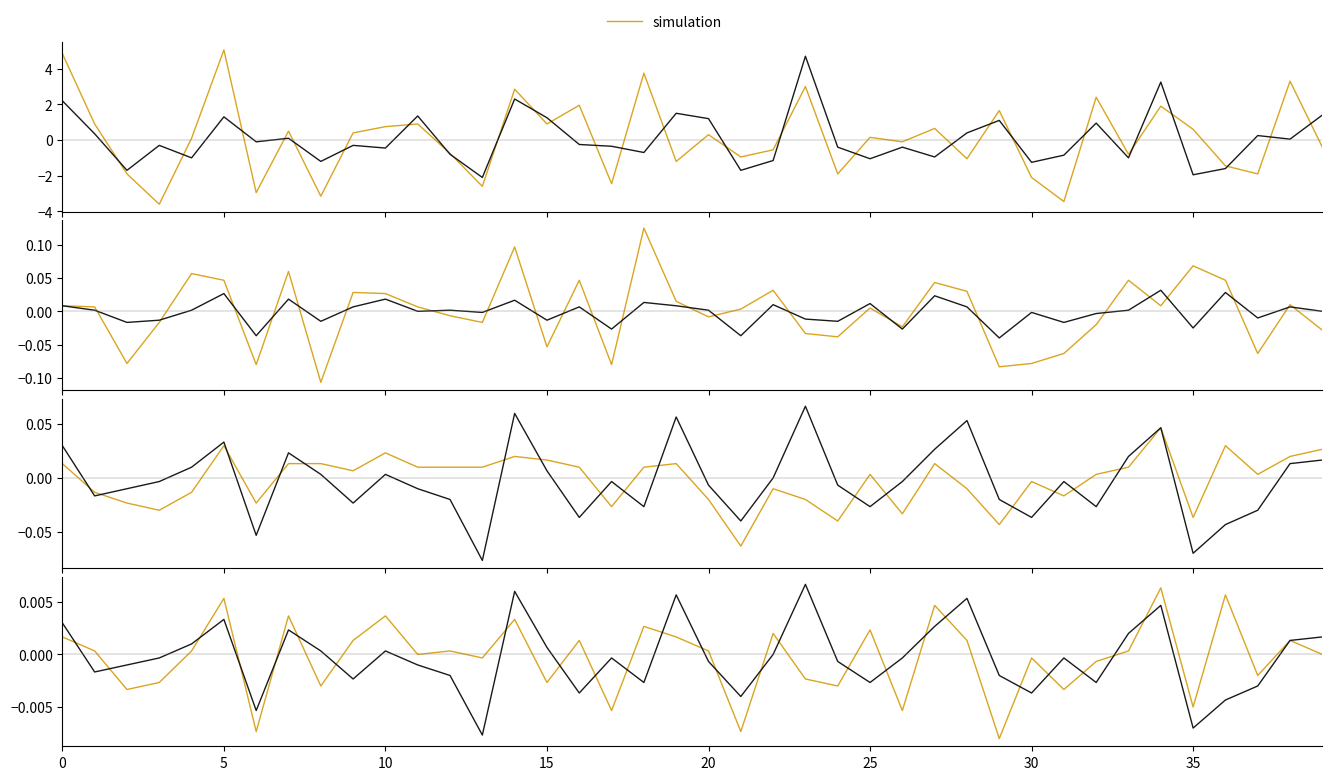

Is this an area chart (filled region under the line)?

No